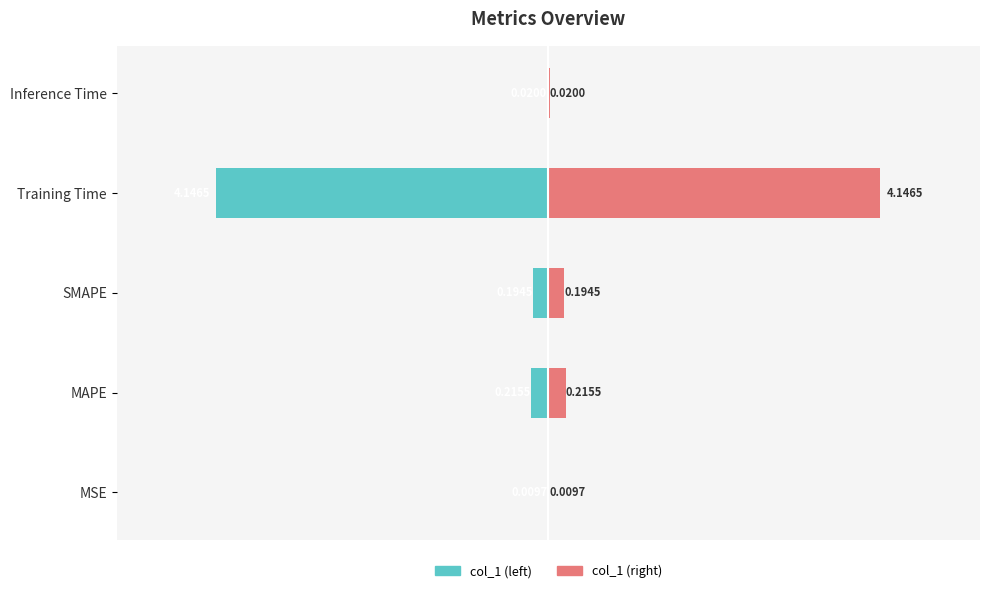

List the series in order of their overall mean, lowest first.

col_1 (left), col_1 (right)